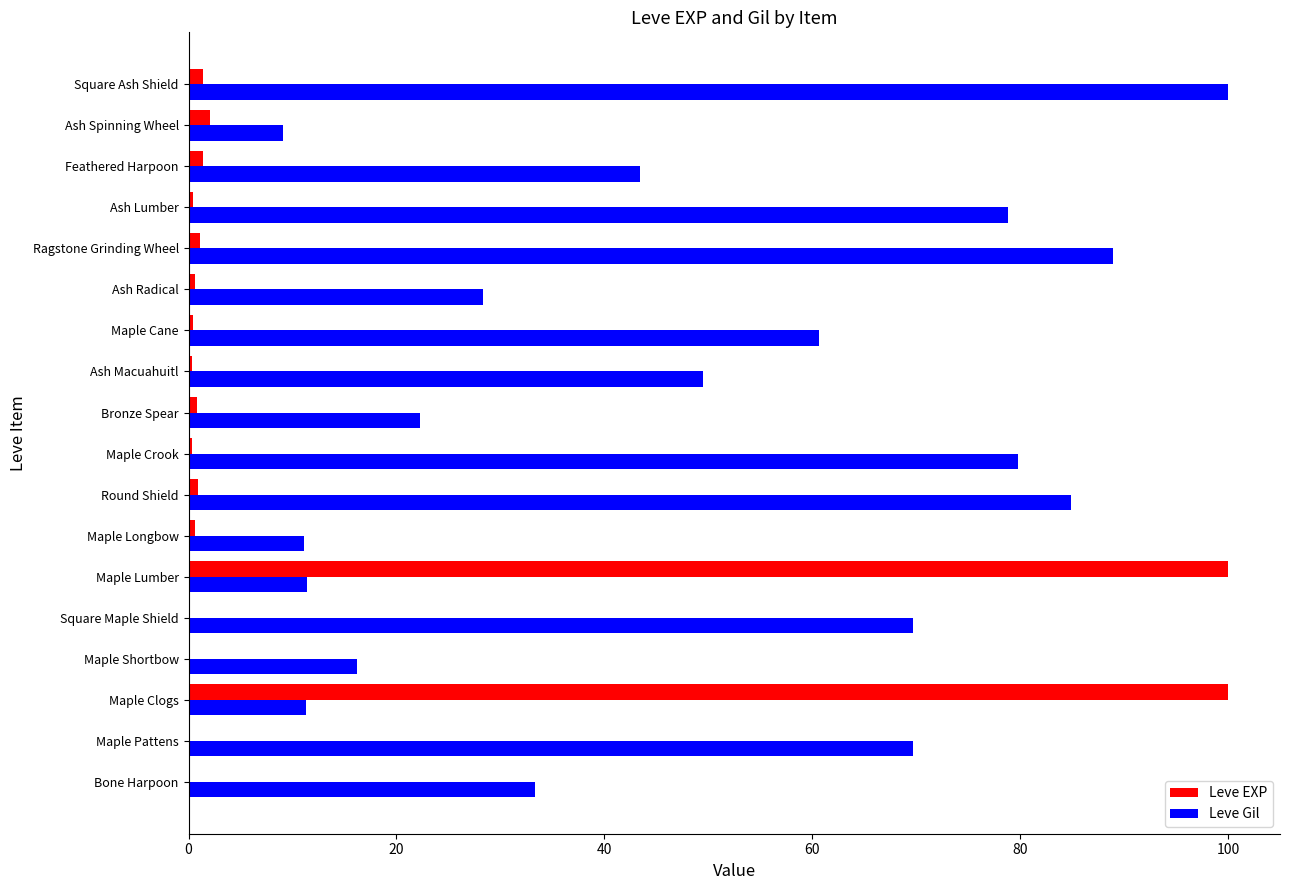

Is it true that Leve Gil equals 42.5 at Square Maple Shield?

False